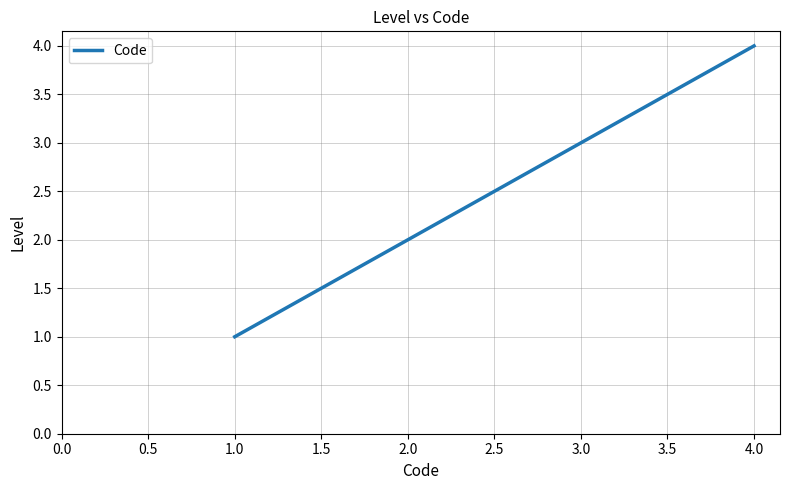

Which has a higher value, 4.0 or 1.0?

4.0